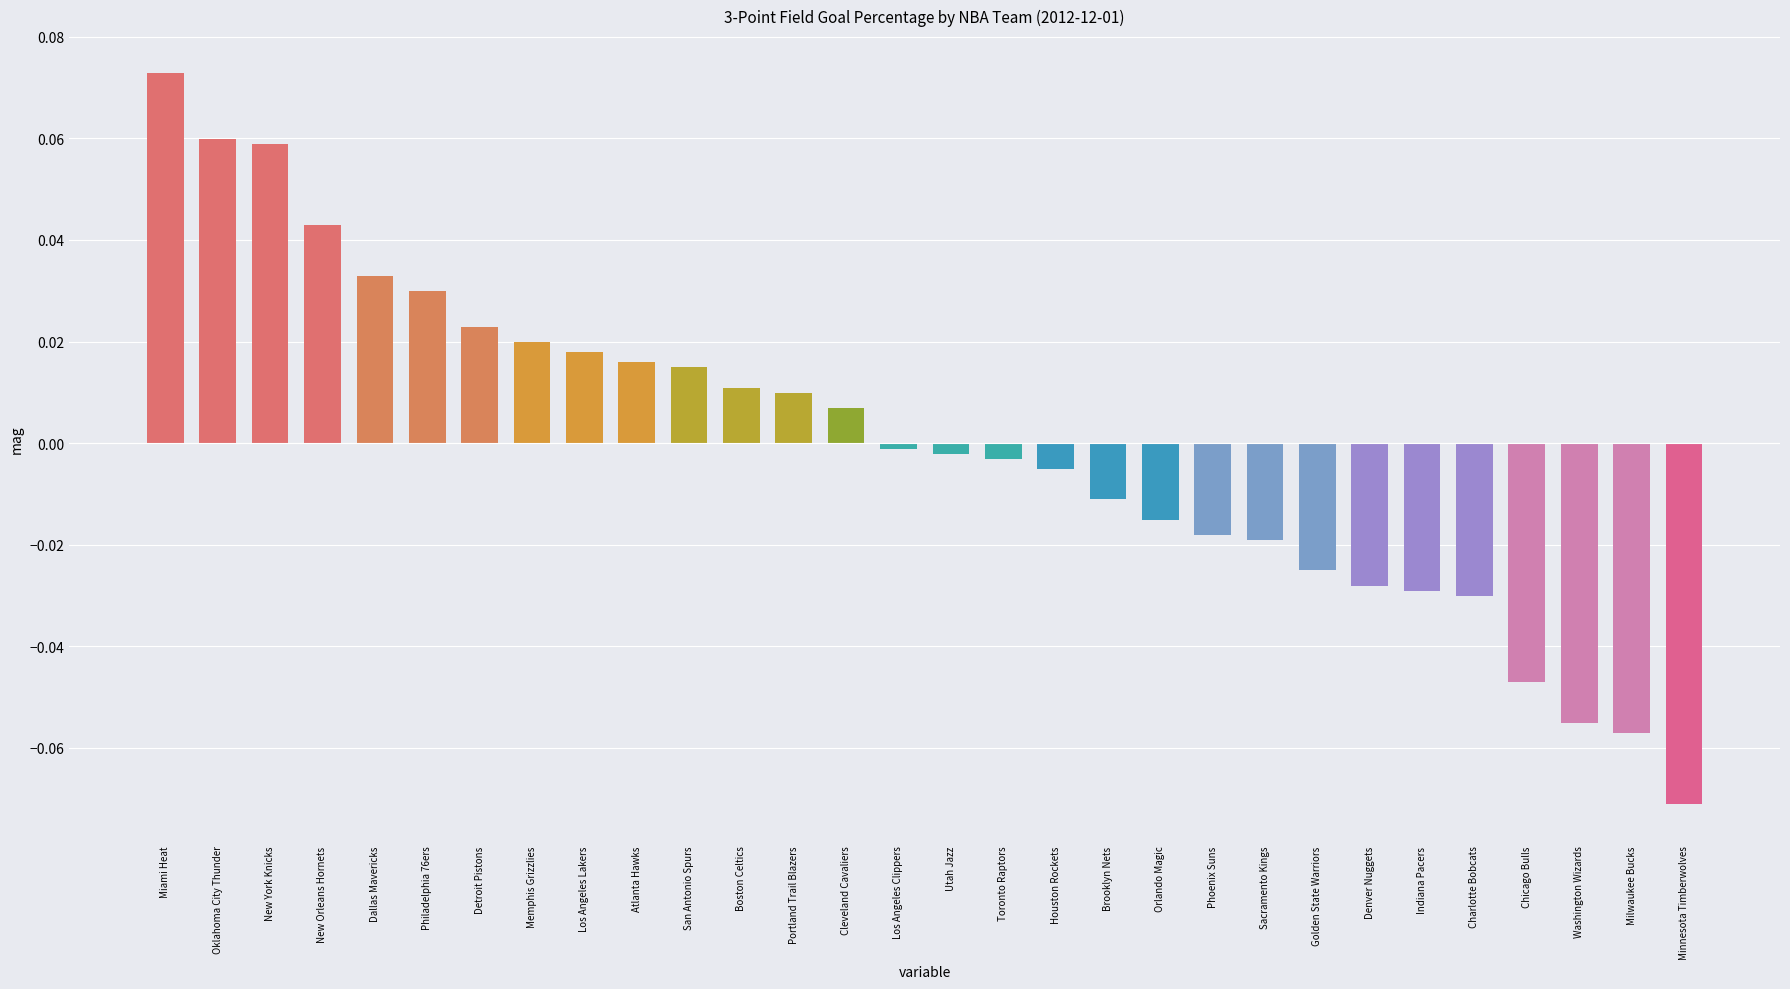

At which category does the chart reach its peak across all series?

Miami Heat